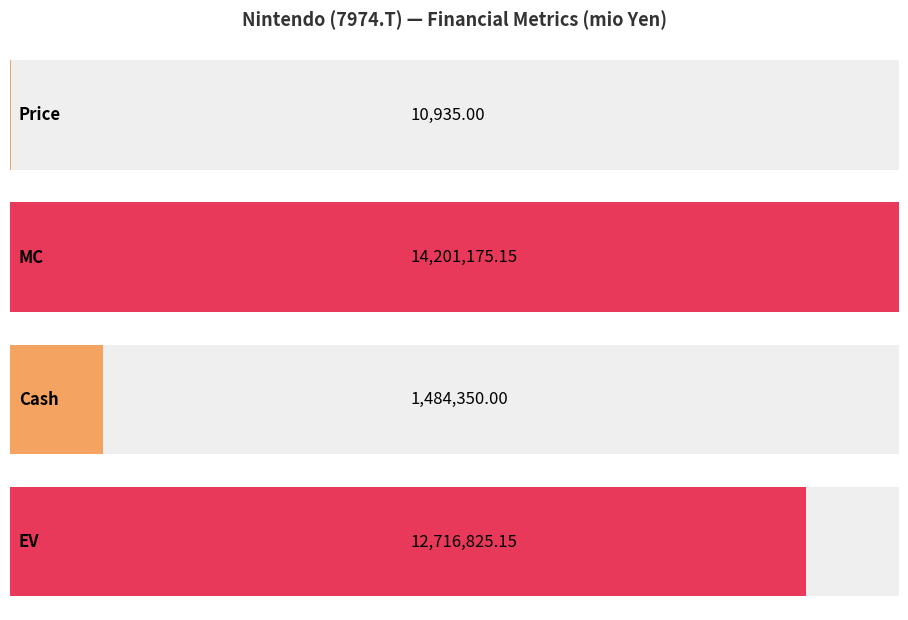

Approximately how many times larger is the value at MC compared to Price?

1298.7